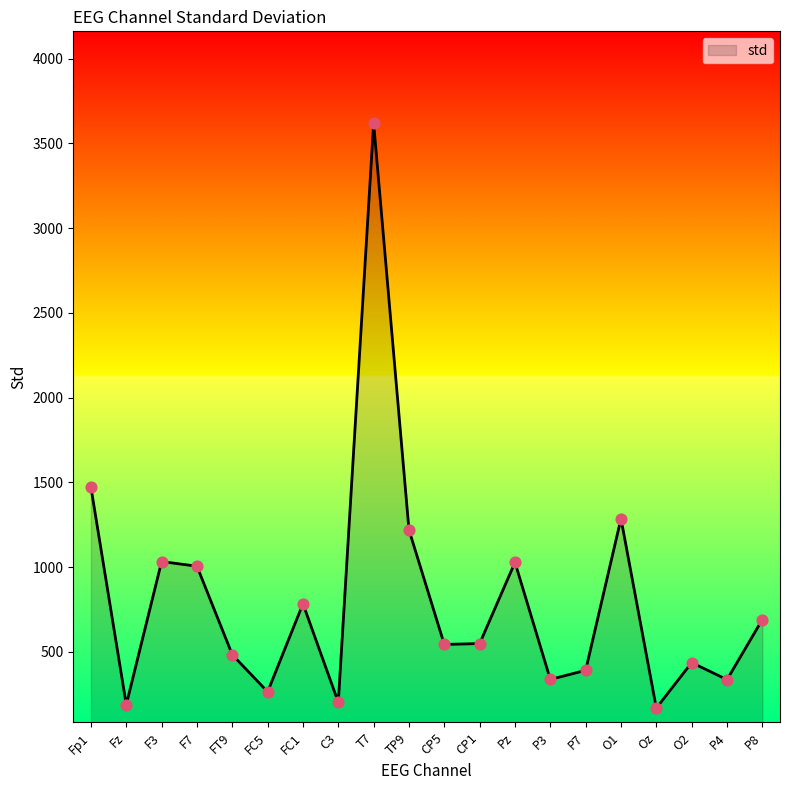

What is the change in value from T7 to P4?

-3282.7